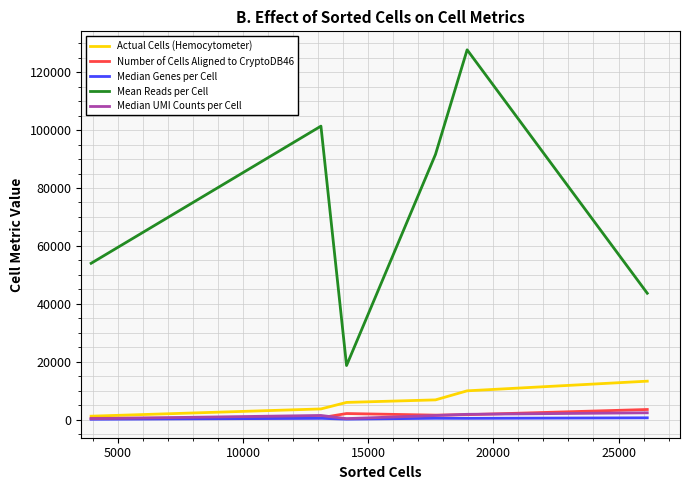

True or false: Median Genes per Cell and Mean Reads per Cell cross at least once.

False